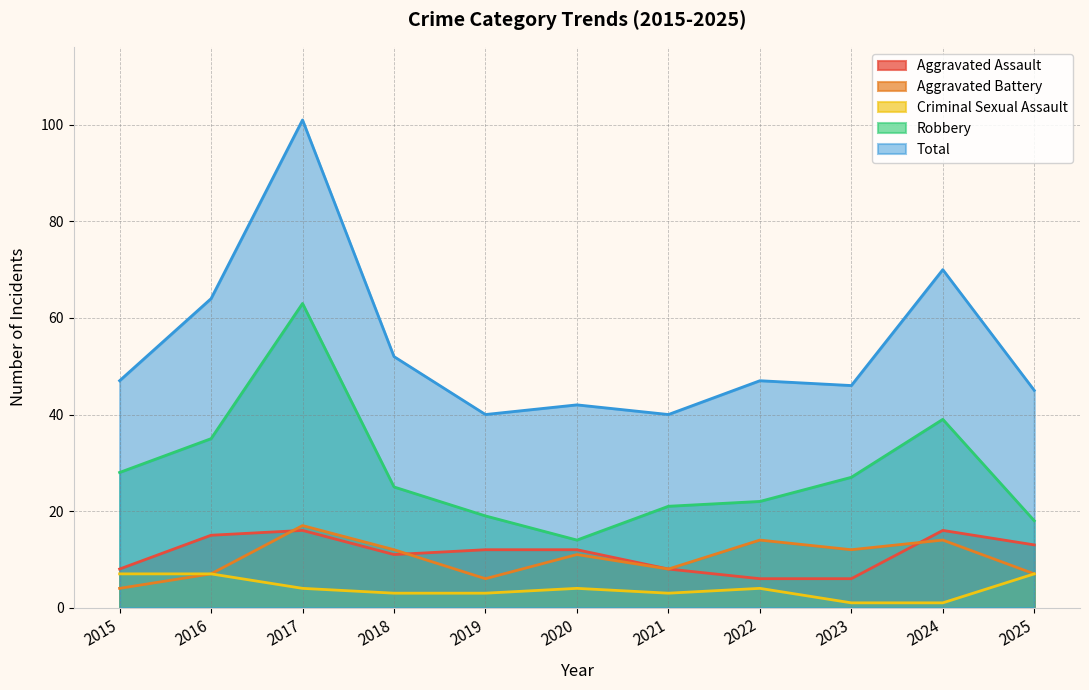

At which label is Aggravated Assault closest to 11?

2018